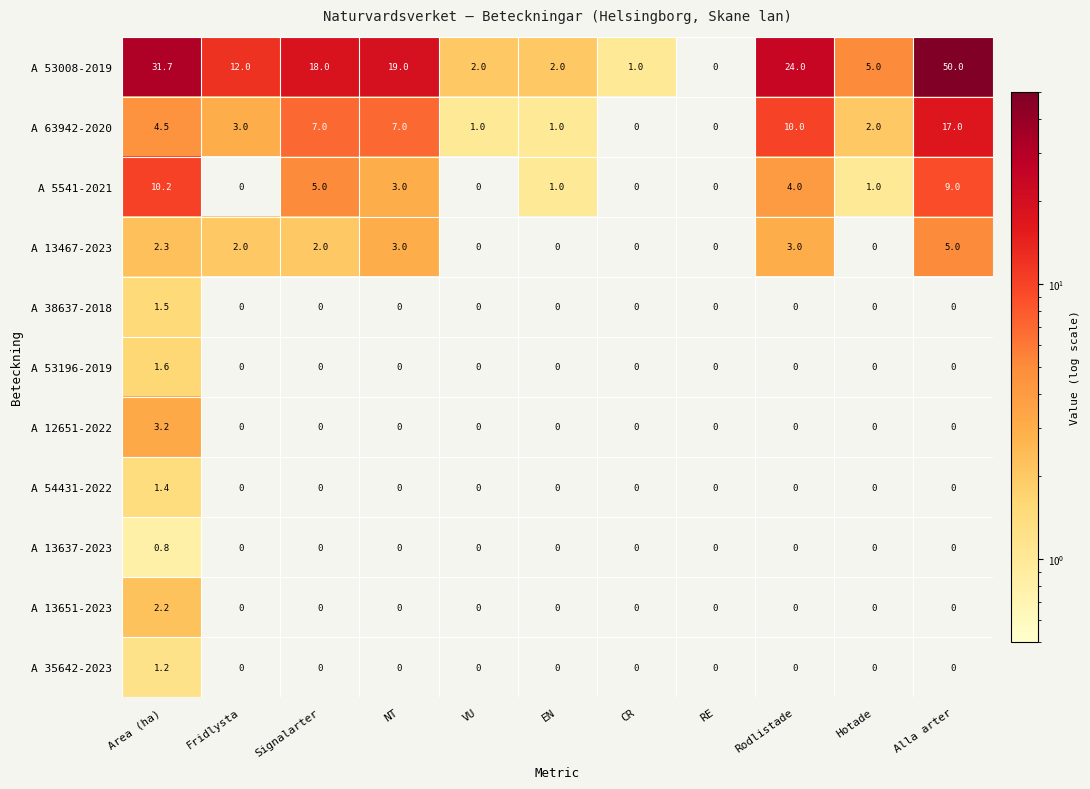

How many A 13467-2023 values are between 0 and 3?

10